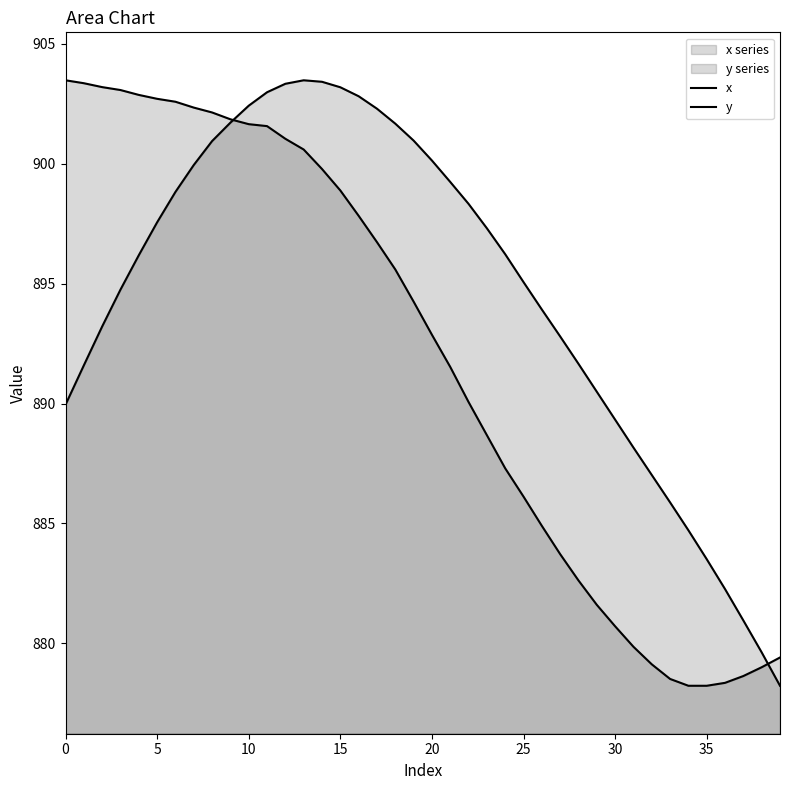

What are all the series names shown in the legend?

x, y